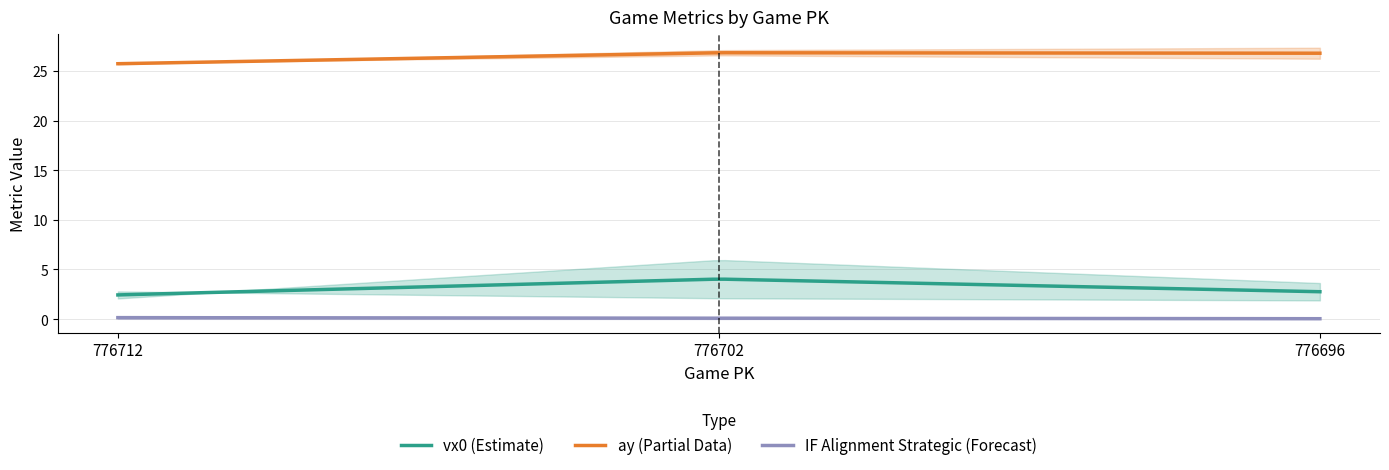

What is the spread (max minus min) of values at 776712?

25.8